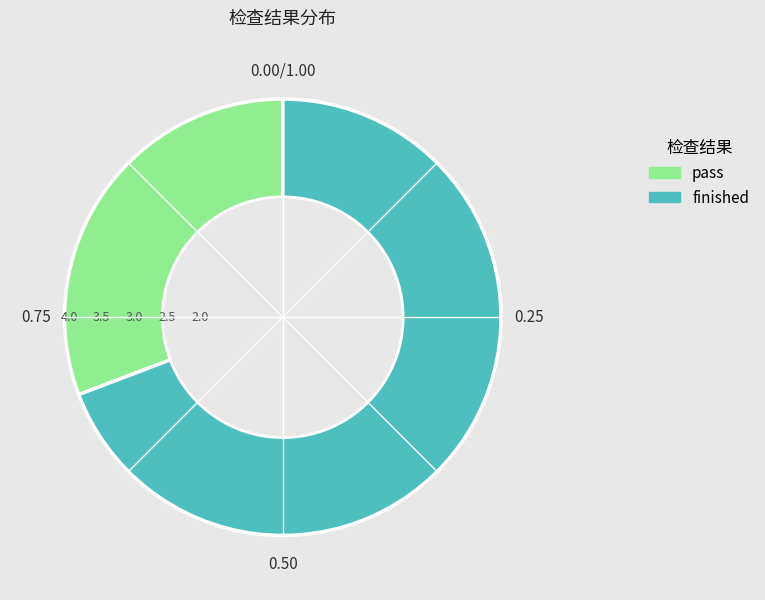

Is it true that pass is 39% of the pie?

False